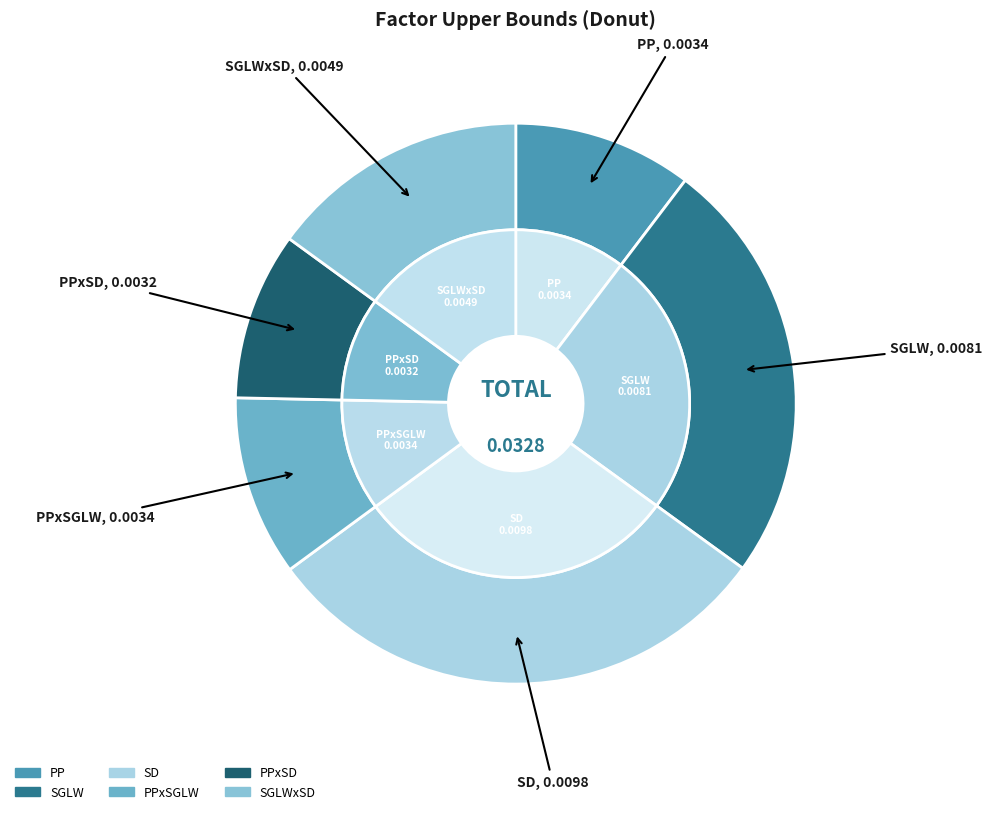

How many segments does this pie chart have?

6